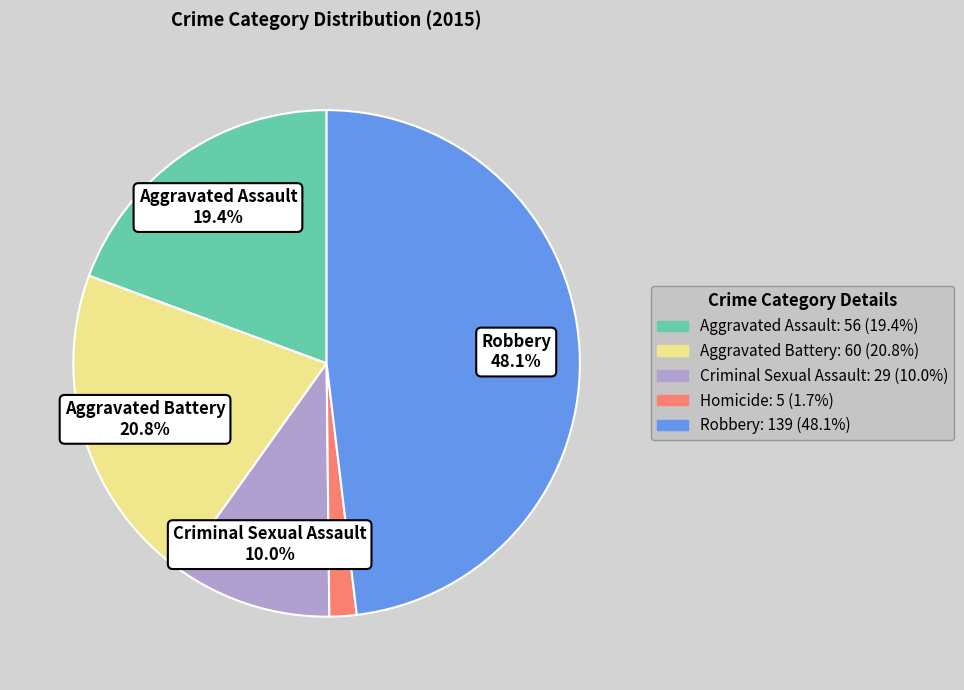

Does any single category account for the majority?

No